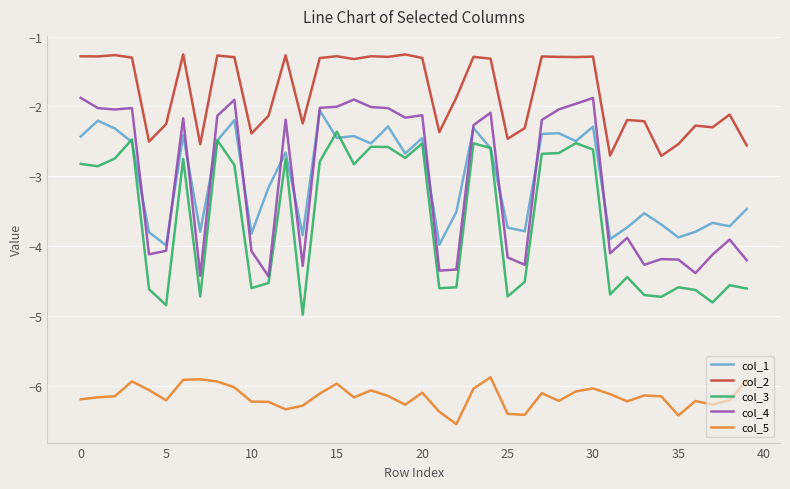

What are all the series names shown in the legend?

col_1, col_2, col_3, col_4, col_5